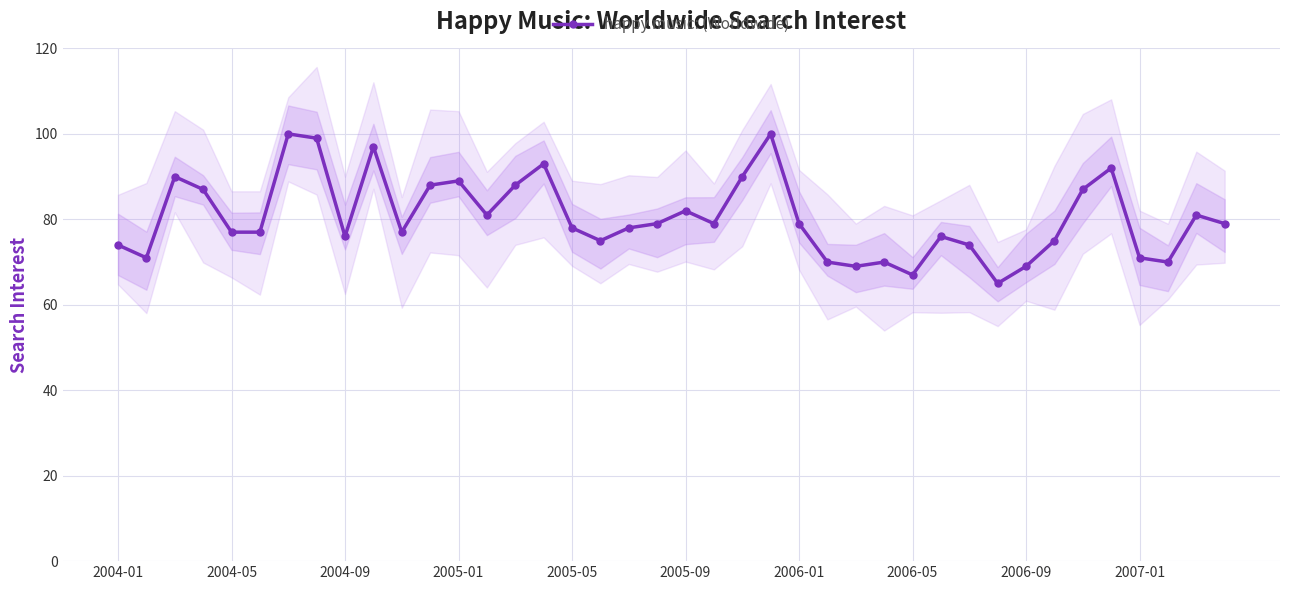

The happy music: (Worldwide) series shows 101 at 2006-05. True or false?

False